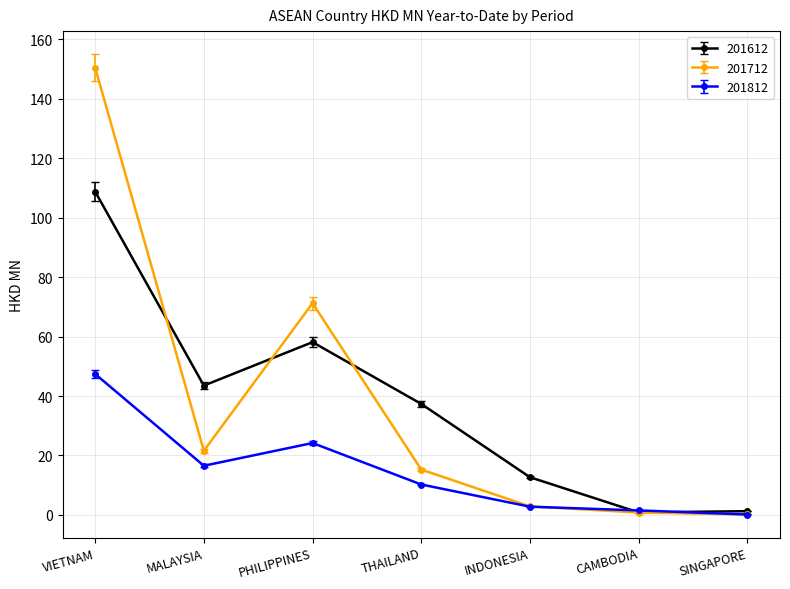

What is the difference between the highest and lowest values at VIETNAM?

103.1